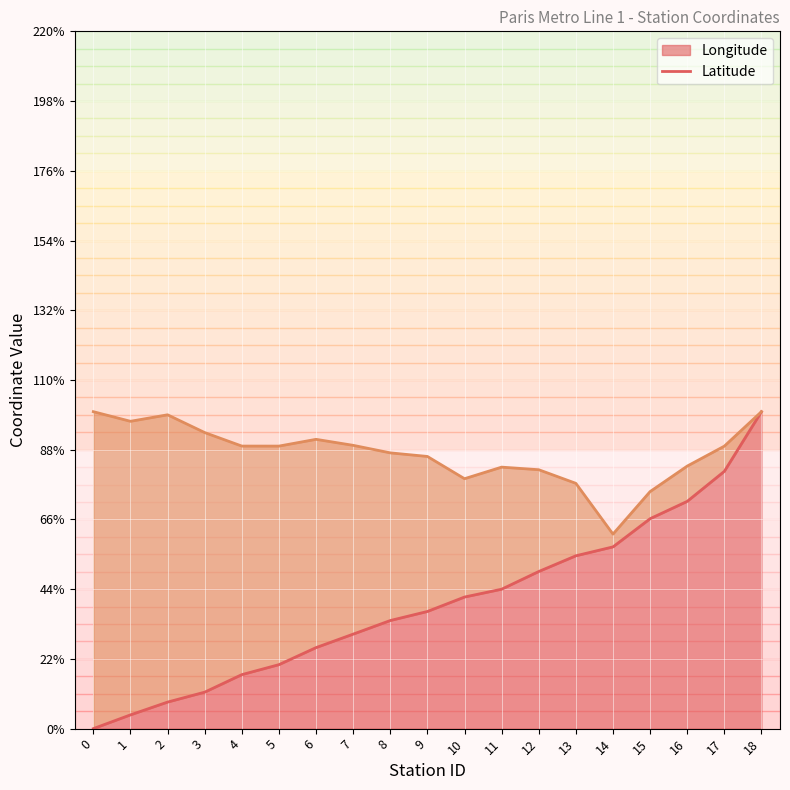

What is the spread (max minus min) of values at 13?

22.9